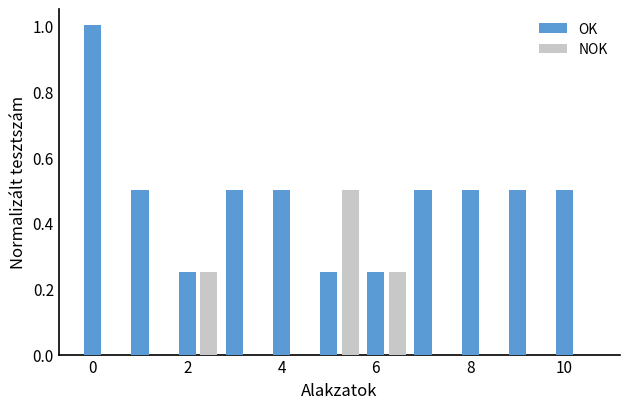

Which series has the largest total across all categories?

OK